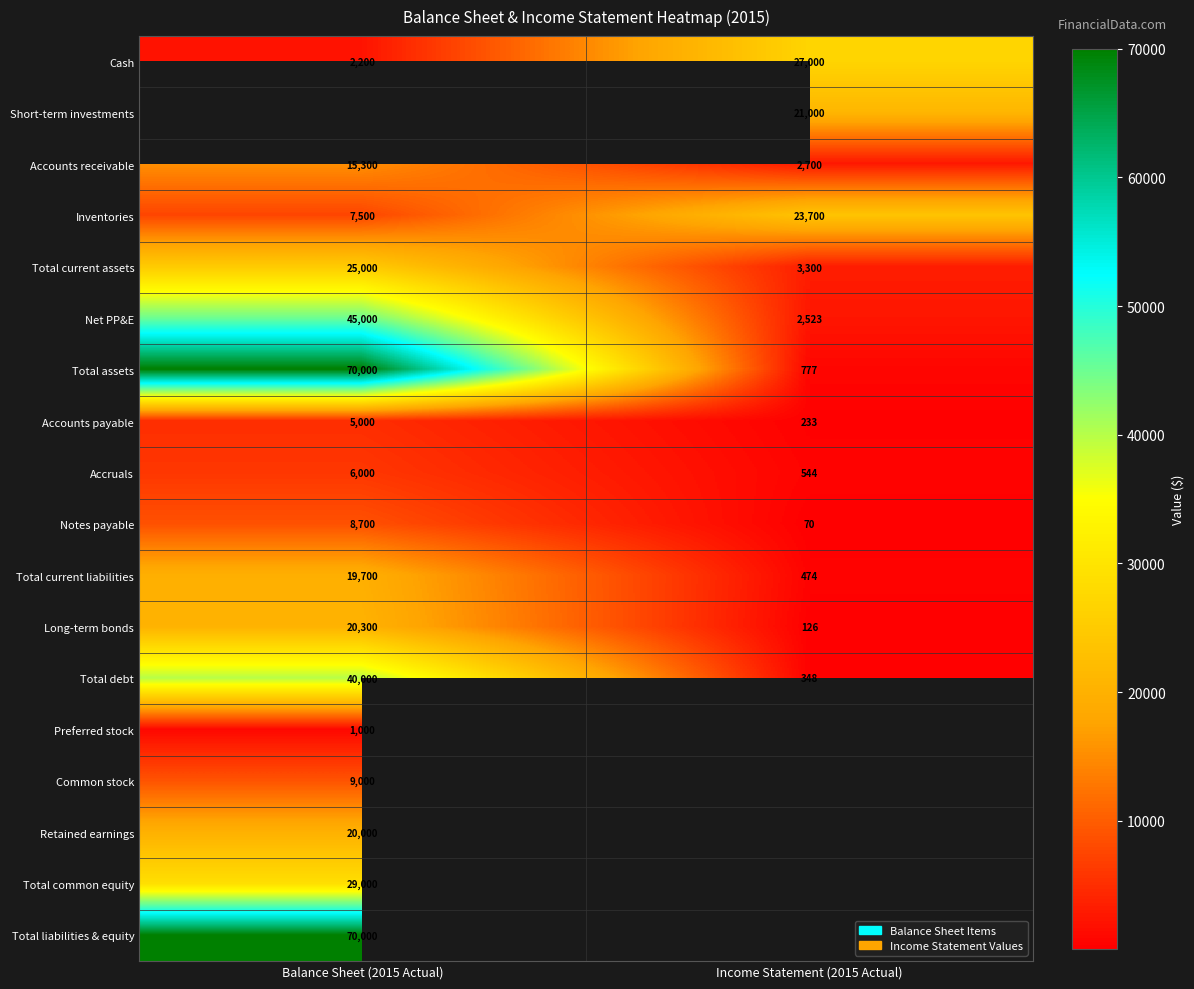

What is the lowest value of the Net PP&E series?

2523